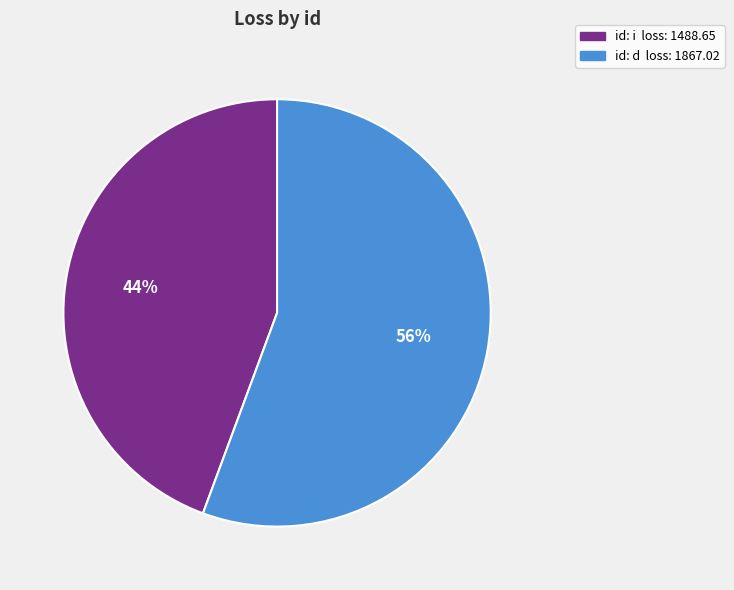

Is there any slice that represents more than half of the pie?

Yes